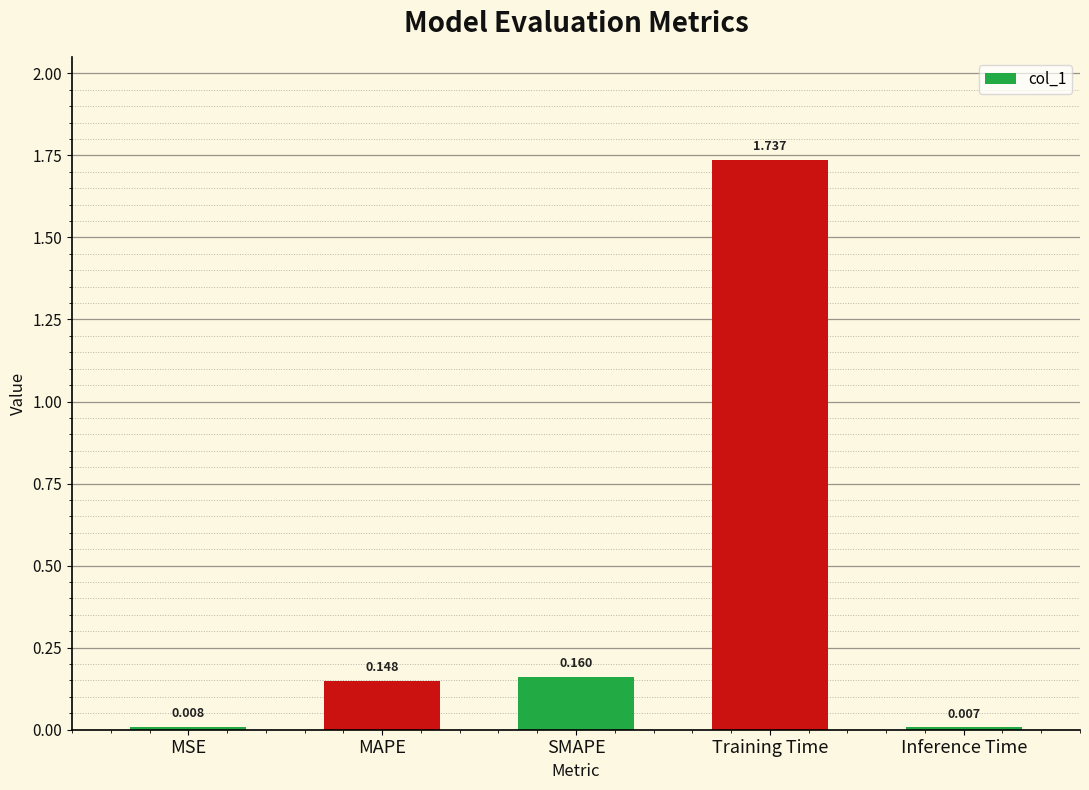

Rank the categories by value from lowest to highest.

Inference Time, MSE, MAPE, SMAPE, Training Time